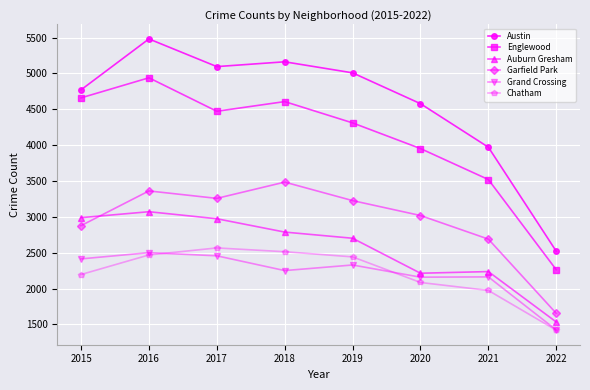

Where is the first local maximum for Austin?

2016